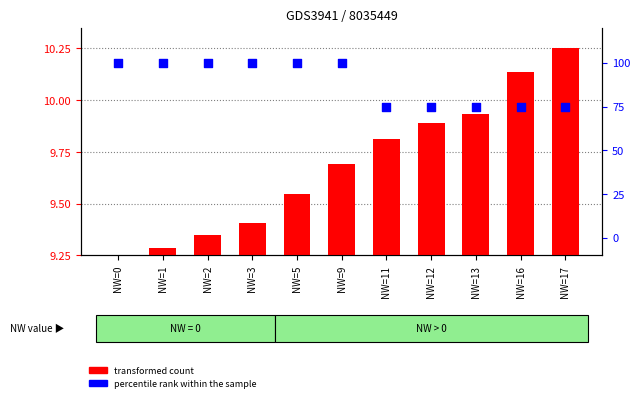

At how many categories does at least one series exceed 19?

11